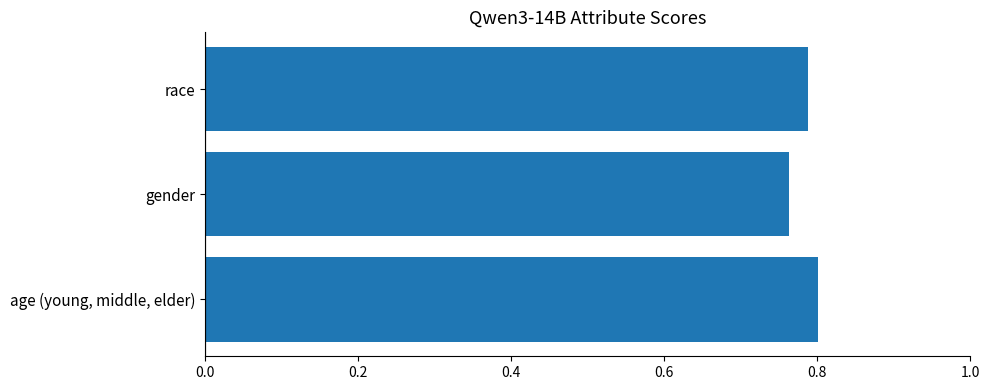

Between gender and age (young, middle, elder), which is larger?

age (young, middle, elder)